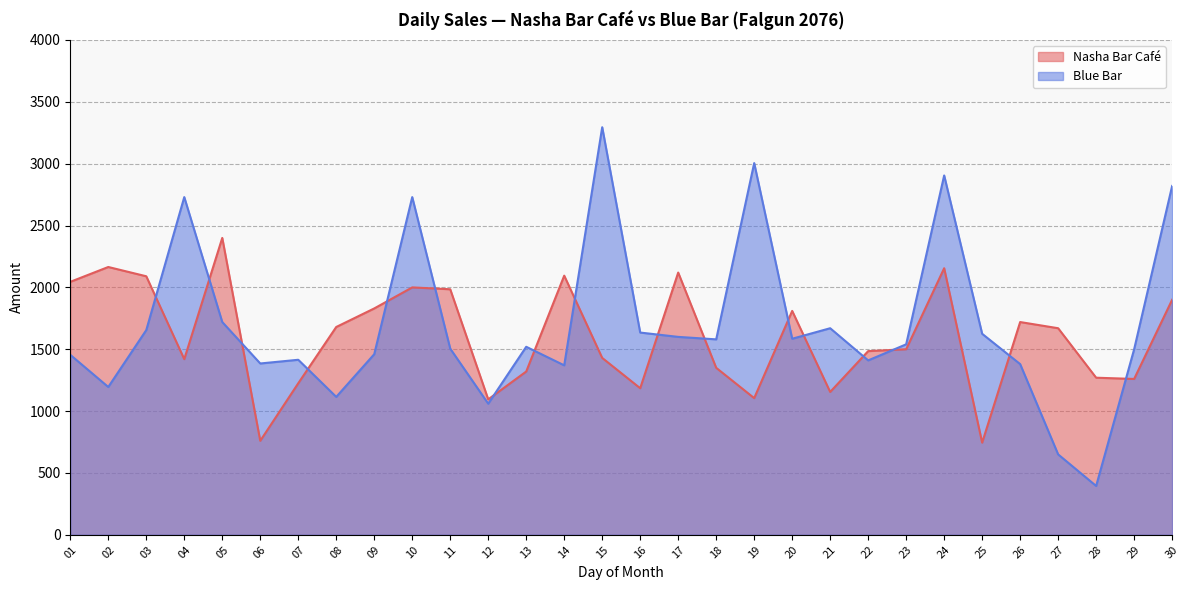

What is the value of the Blue Bar point at the 7th from the left?

1415